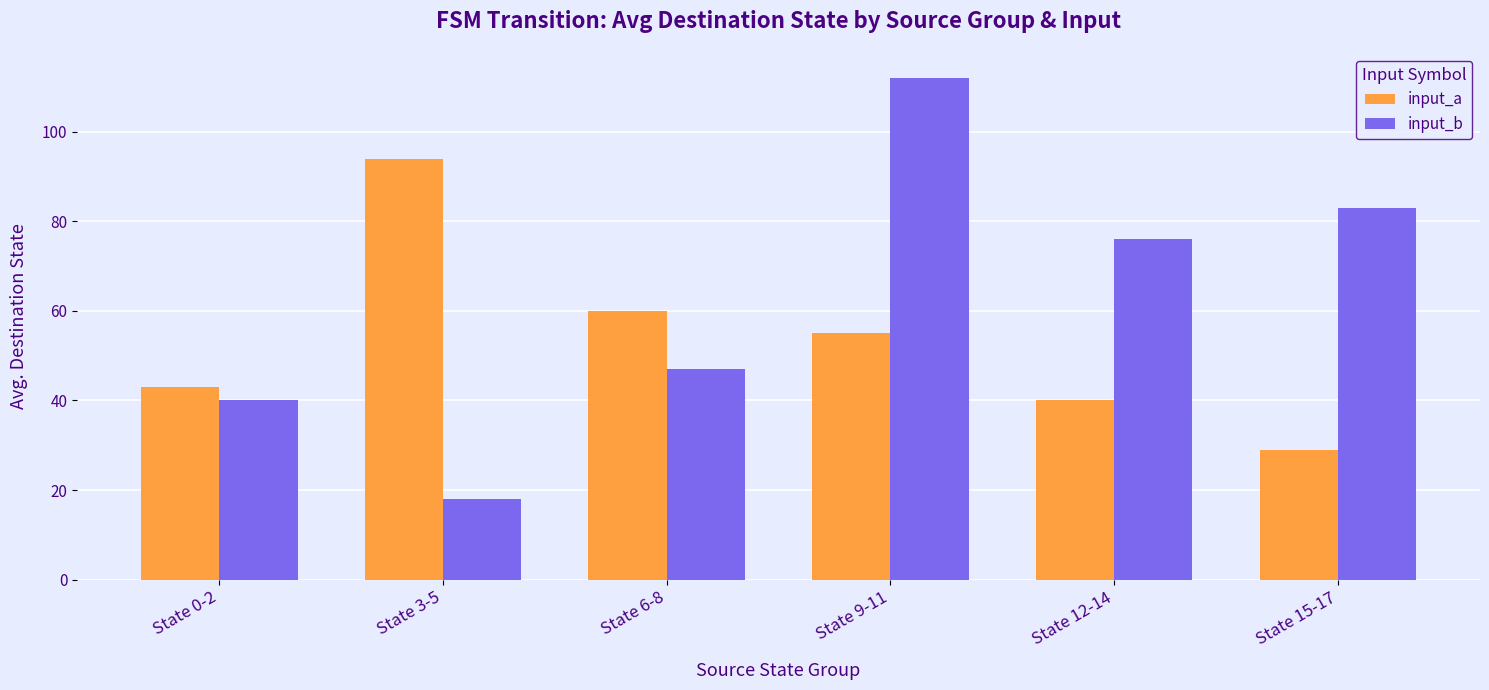

What is the highest value of the input_b series?

112